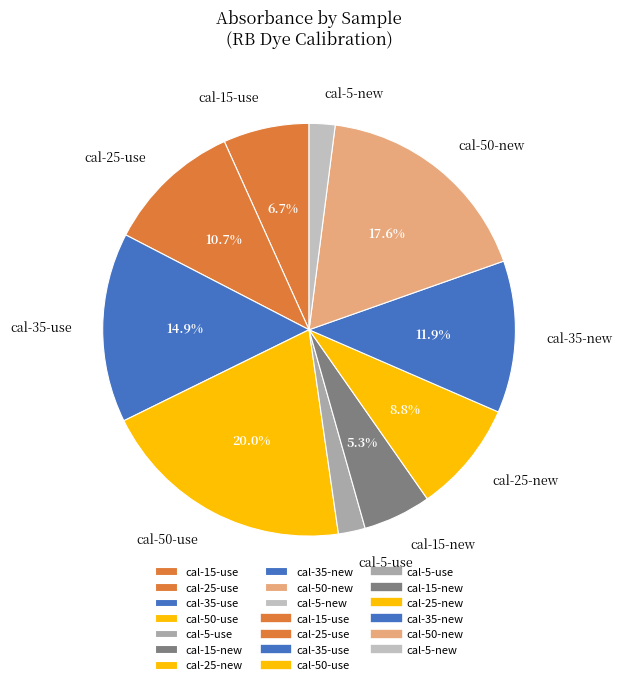

Approximately how many times larger is the value at cal-35-use compared to cal-15-new?

2.8